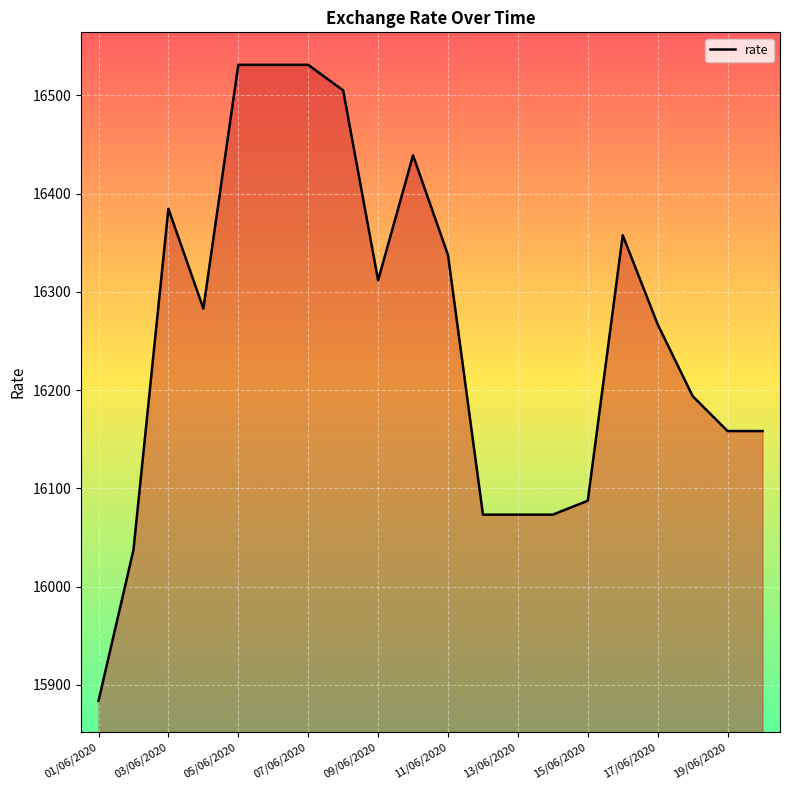

What is the greatest value displayed?

16531.0